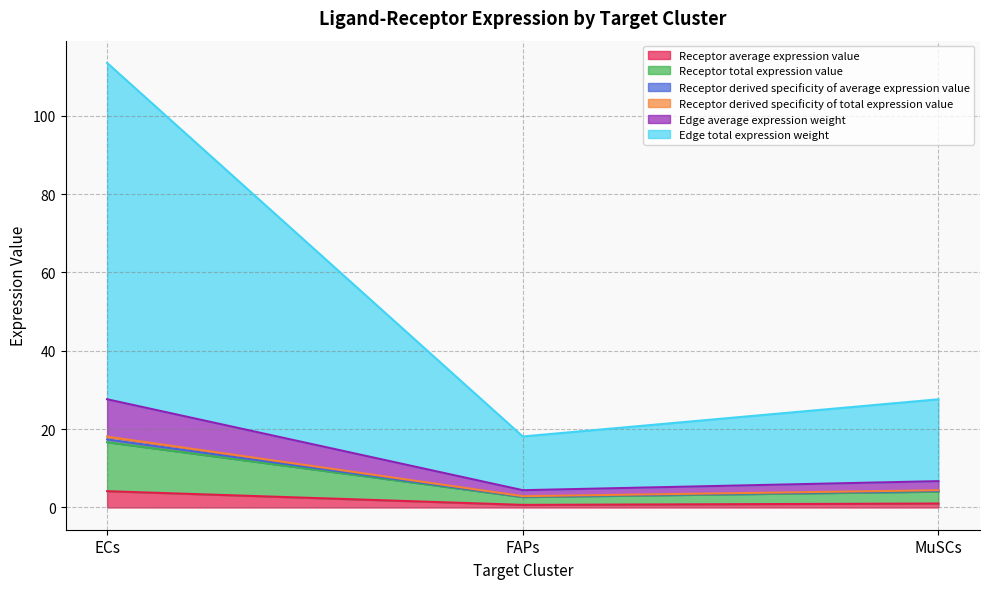

What are all the series names shown in the legend?

Receptor average expression value, Receptor total expression value, Receptor derived specificity of average expression value, Receptor derived specificity of total expression value, Edge average expression weight, Edge total expression weight